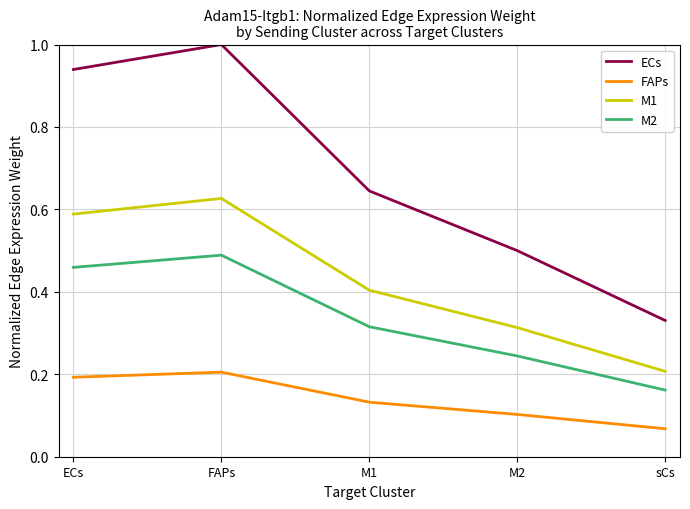

What is the sum of the ECs values at ECs and FAPs?

1.9